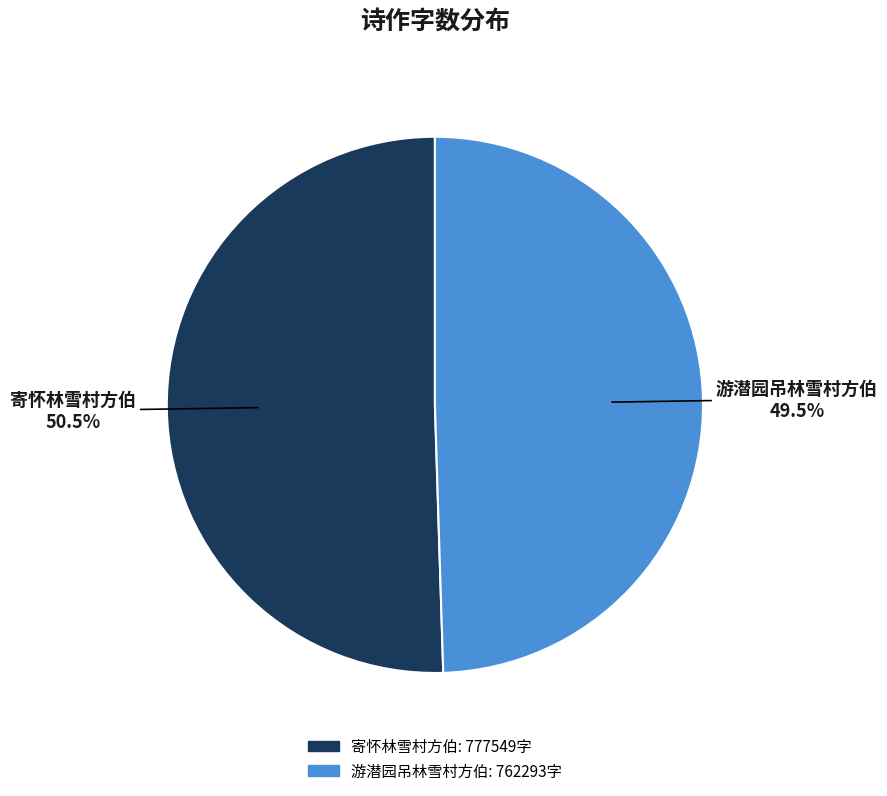

To the nearest percent, what is the average slice percentage?

50%